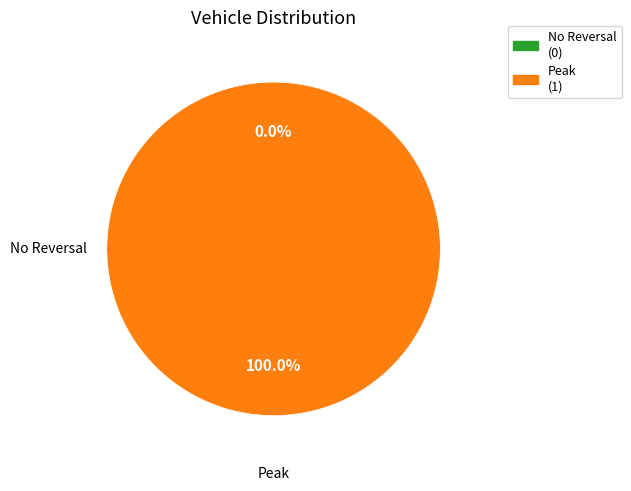

To the nearest percent, what is the difference between the 1 and 0 slice percentages?

100%